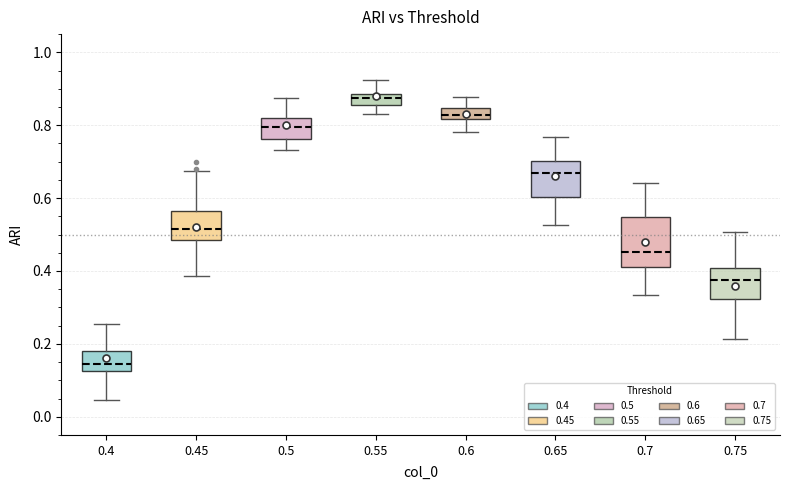

Where is the upper edge of the box at x = 0.6 on the y-axis? The values are not printed on the chart, so give them approximately, as read against the axis.

0.84